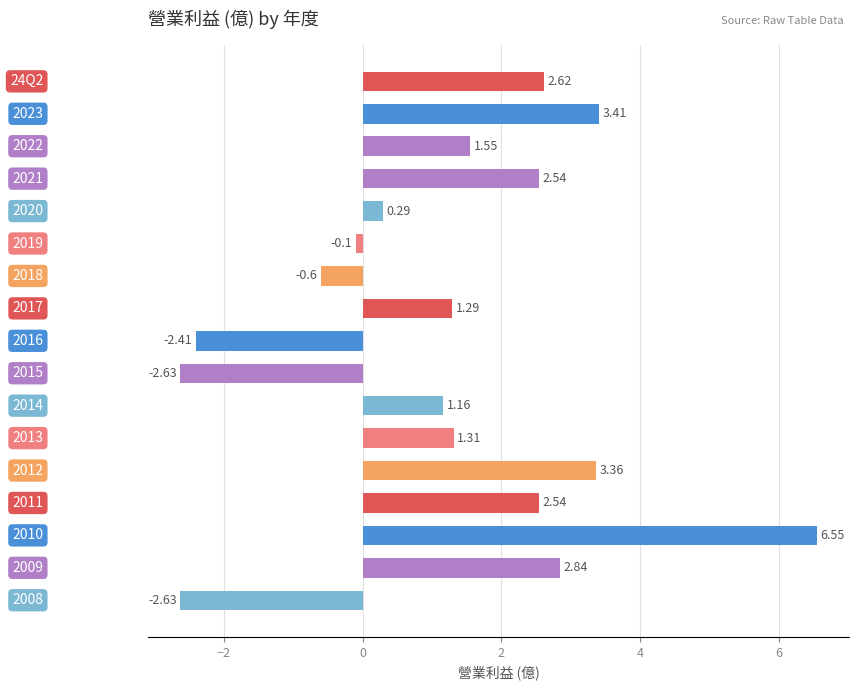

How many positive values are there?

12